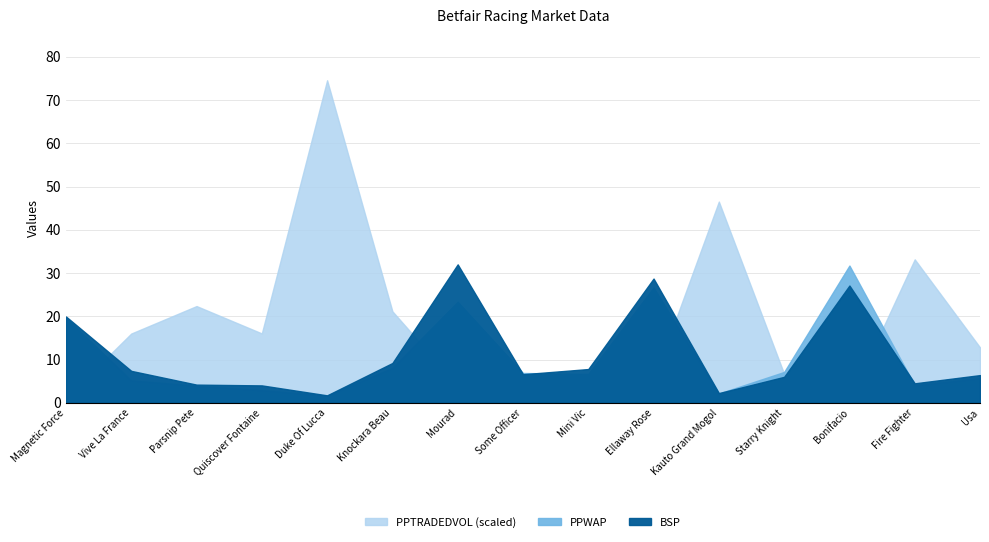

Which category has the lowest value across all series?

Duke Of Lucca